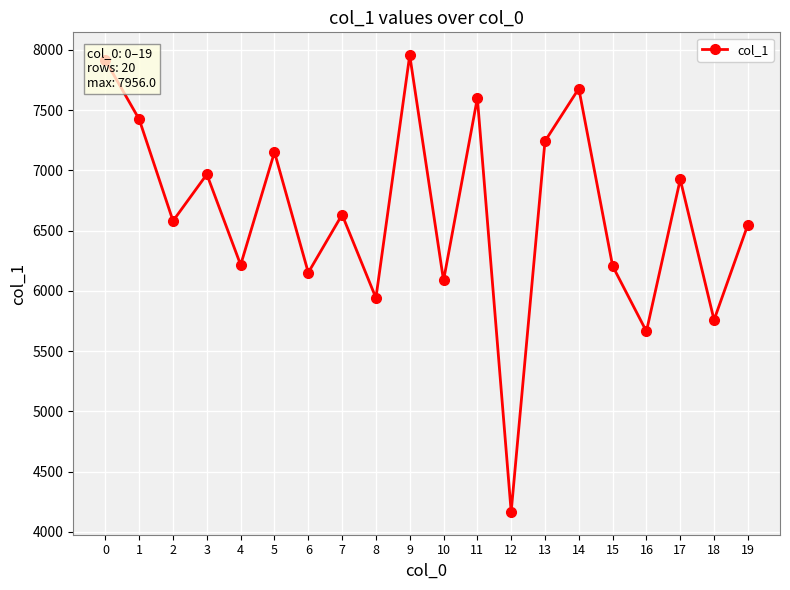

At which category does the data reach its first local peak?

3